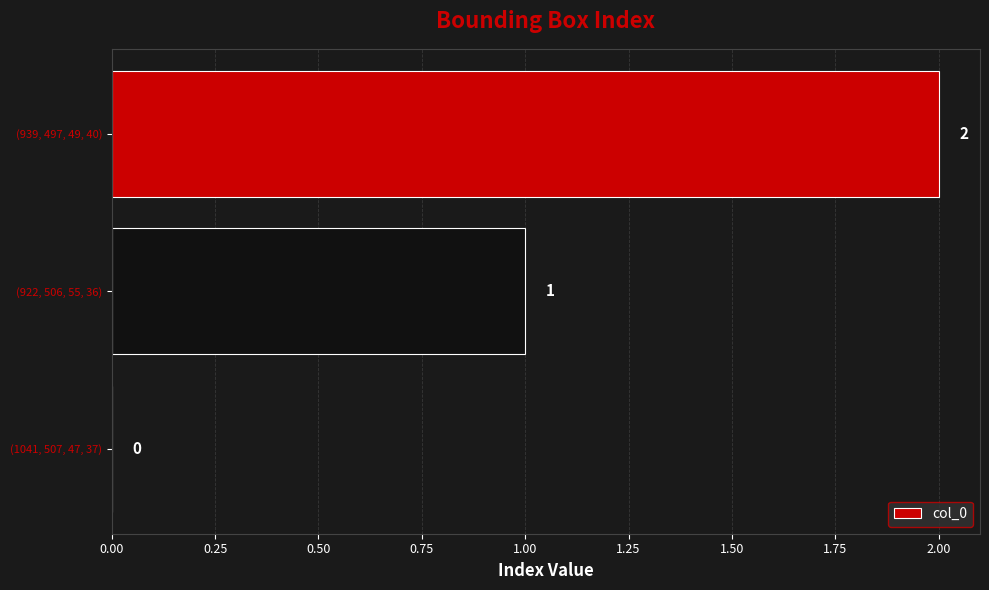

At which category does the chart reach its peak across all series?

(939, 497, 49, 40)